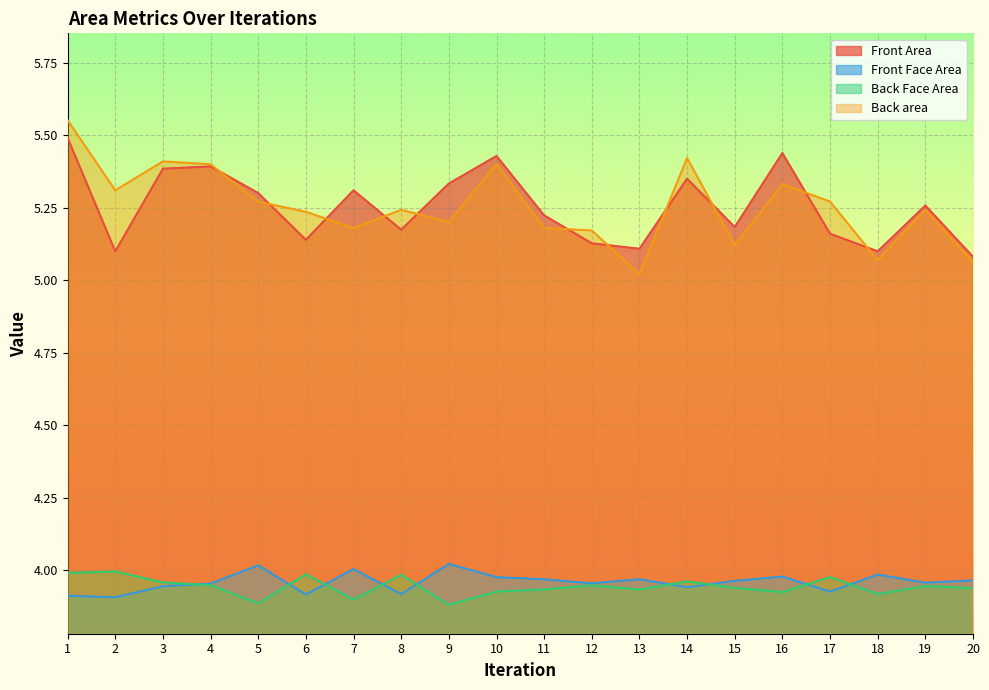

What is the average value of the Back Face Area series?

3.9